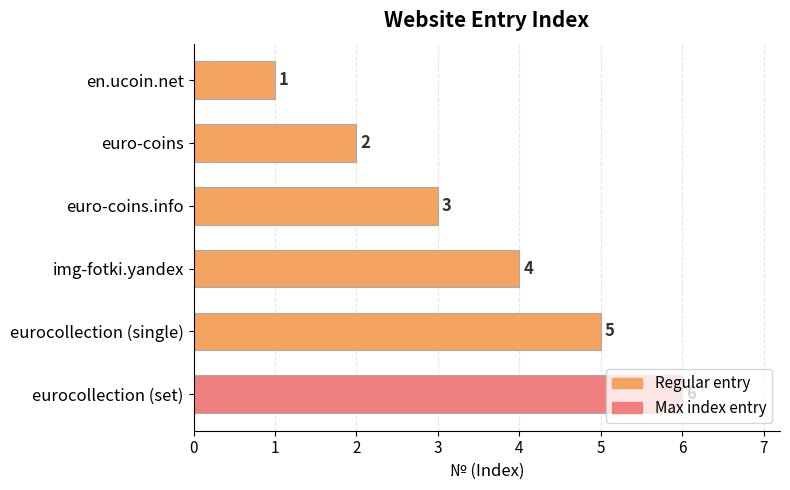

Where is the data nearest to the value 3?

euro-coins.info